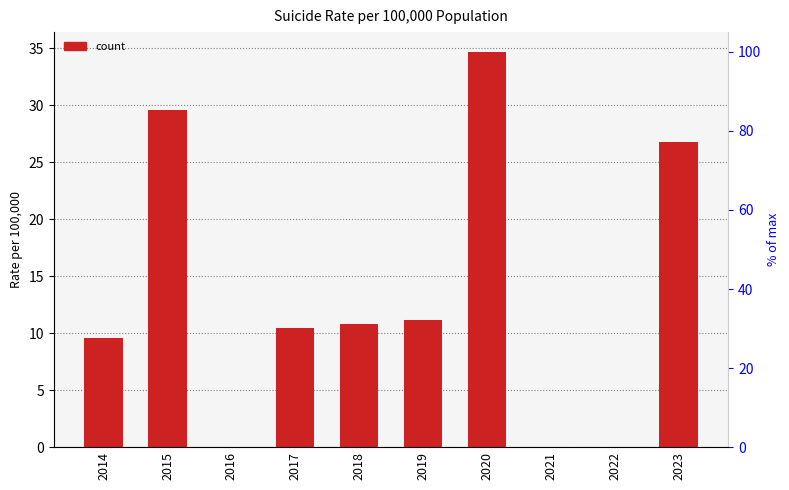

Reading left to right, what are all the values shown in this chart?

2014=9.6	2015=29.6	2016=0.0	2017=10.5	2018=10.8	2019=11.2	2020=34.7	2021=0.0	2022=0.0	2023=26.8